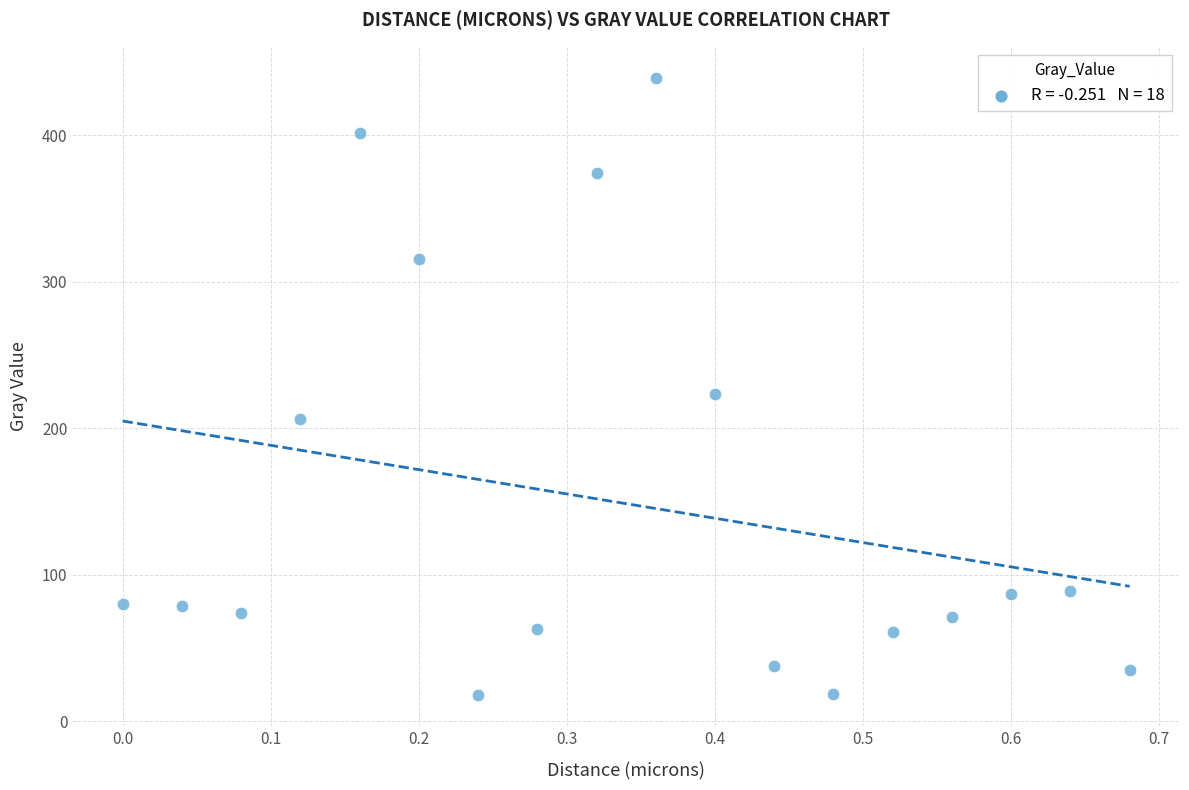

What is the range of X values (max minus min)?

0.7